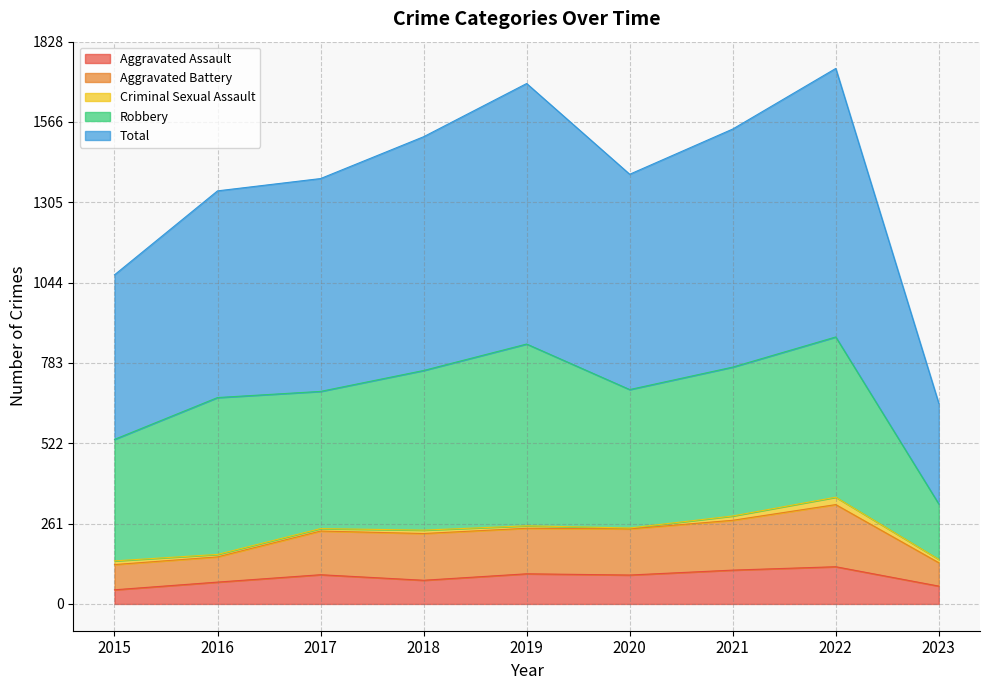

Which category has the lowest value in the Total series?

2023